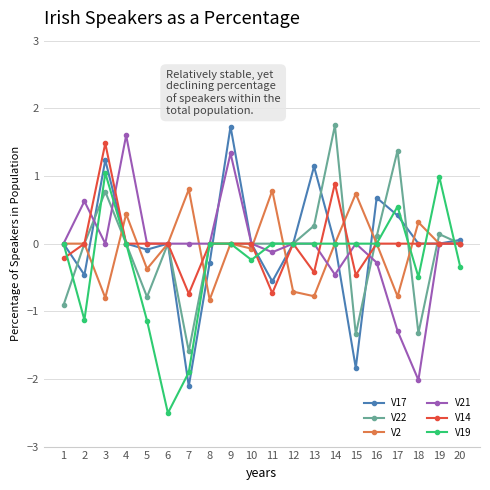

Where do V14 and V19 first cross each other?

1 and 2